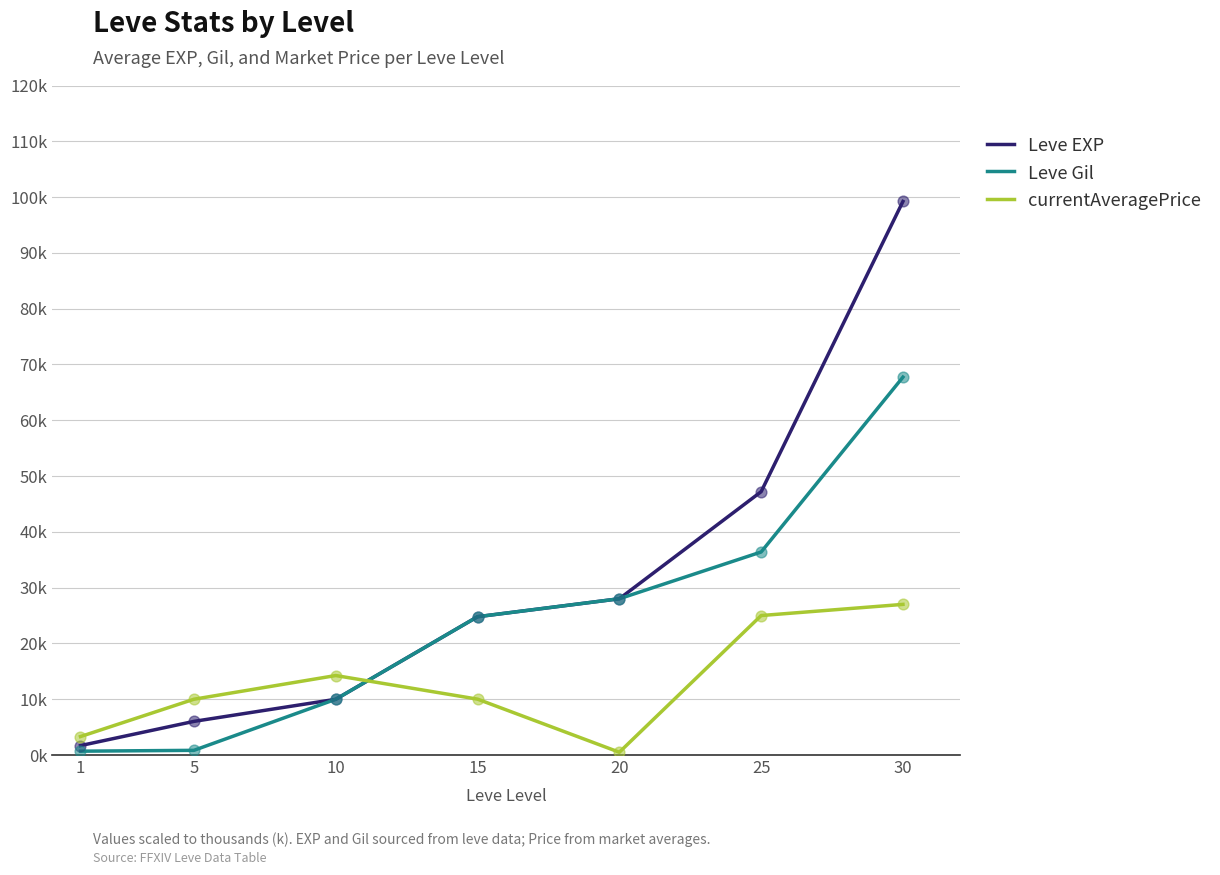

Is this an area chart (filled region under the line)?

No